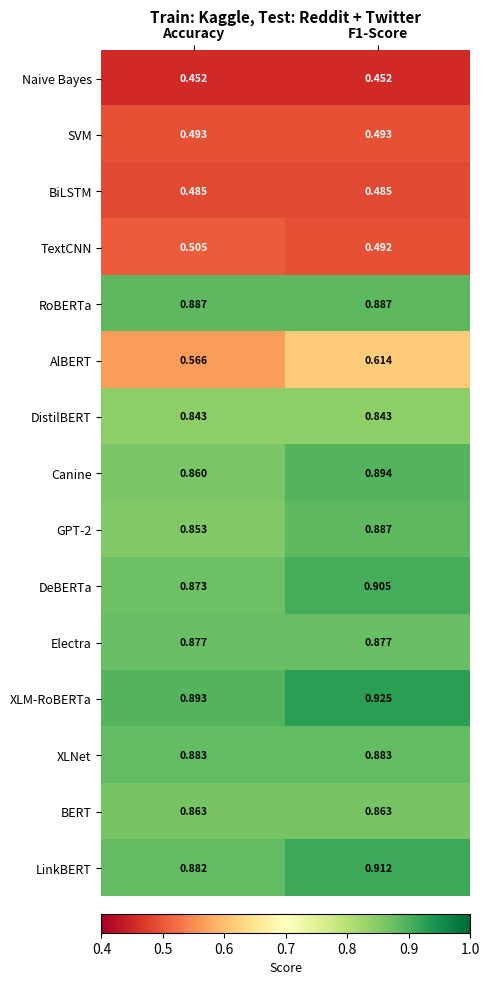

Which series has the largest total across all categories?

XLM-RoBERTa